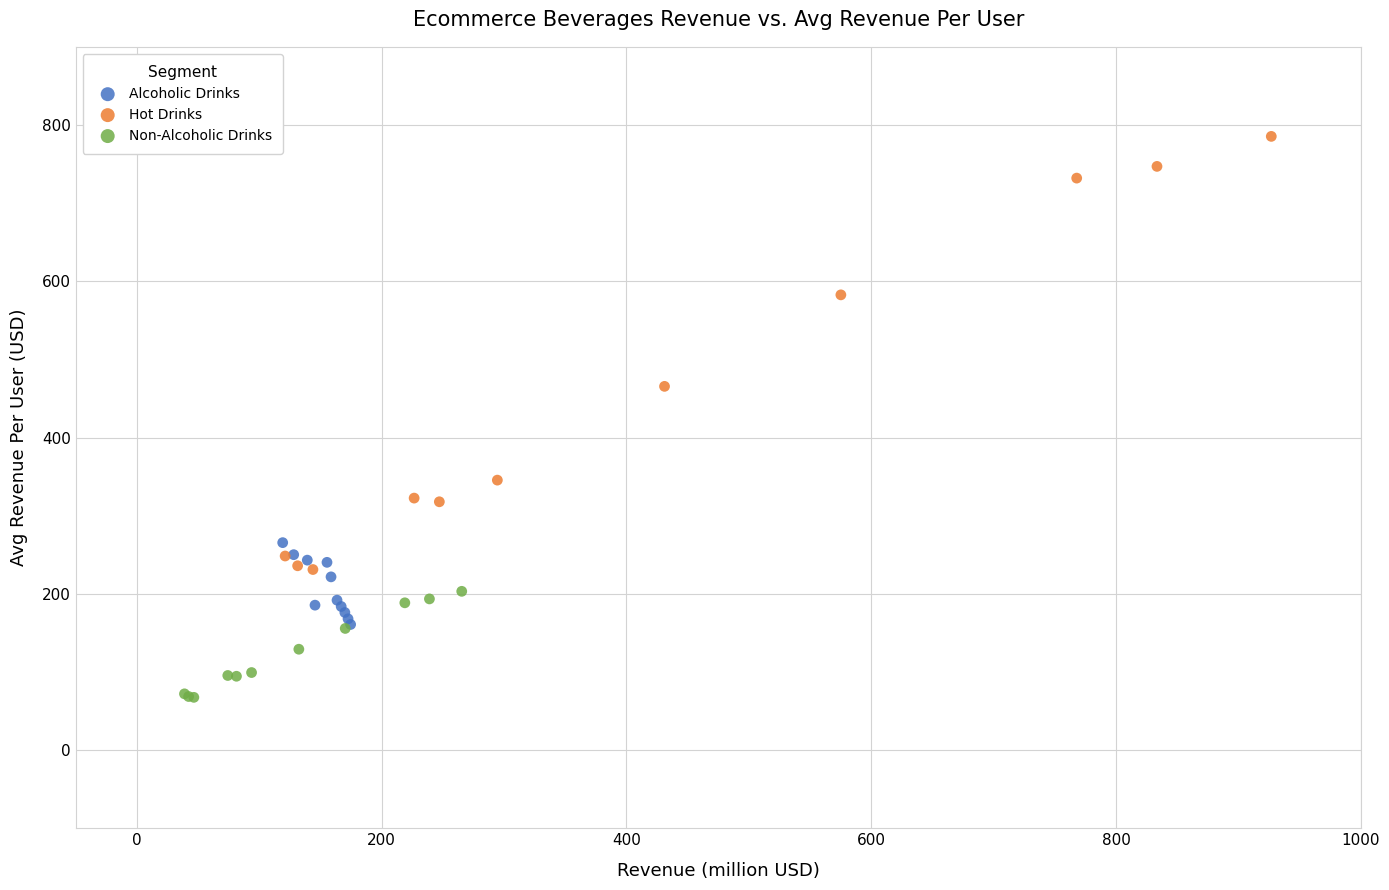

Which series contains the highest Y value?

Hot Drinks